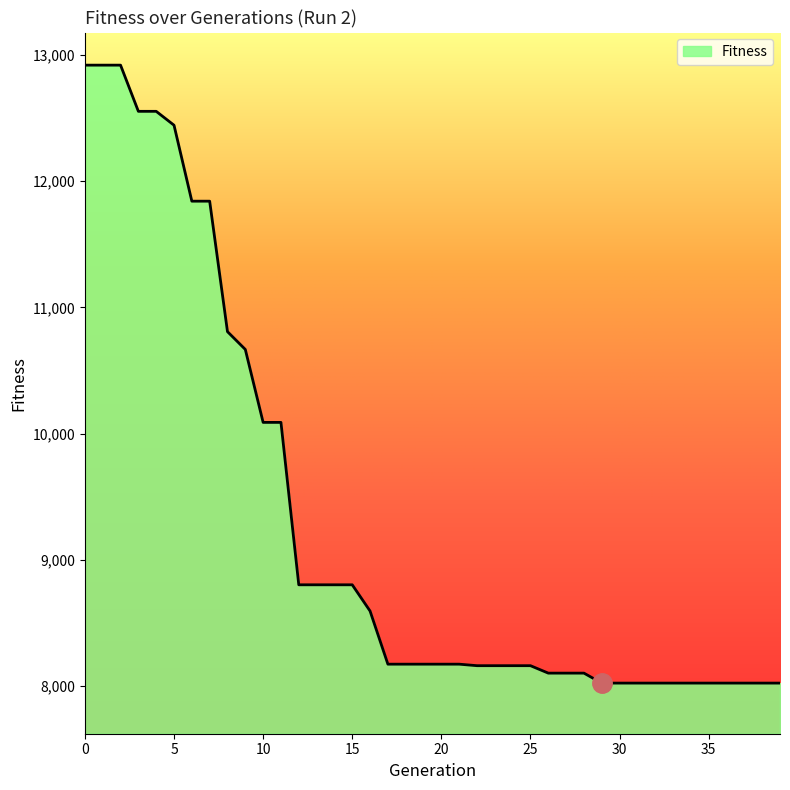

What is the difference between the maximum and minimum values?

4897